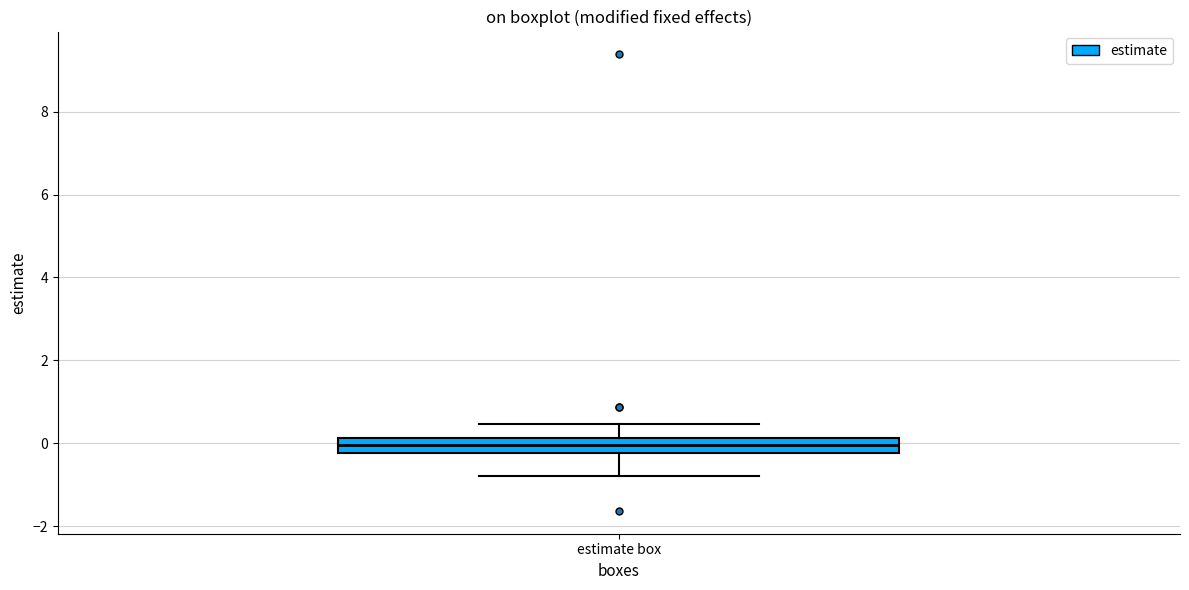

Transcribe this box plot: give where the median line is, the range the box spans, and where the two whiskers end, as read against the y-axis. The values are not printed on the chart, so give them approximately, as read against the axis.

median 0.0, box -0.2 to 0.2, whiskers -0.8 to 0.4